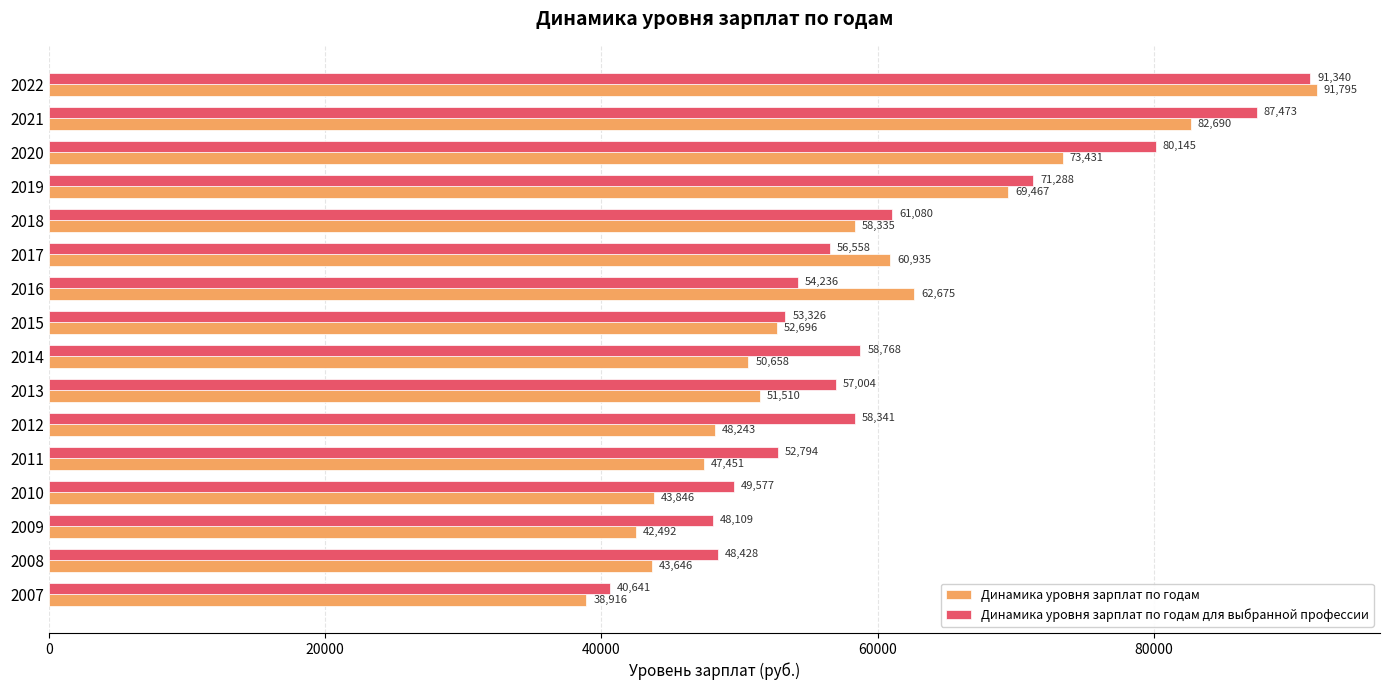

Is it true that Динамика уровня зарплат по годам equals 69467 at 2019?

True